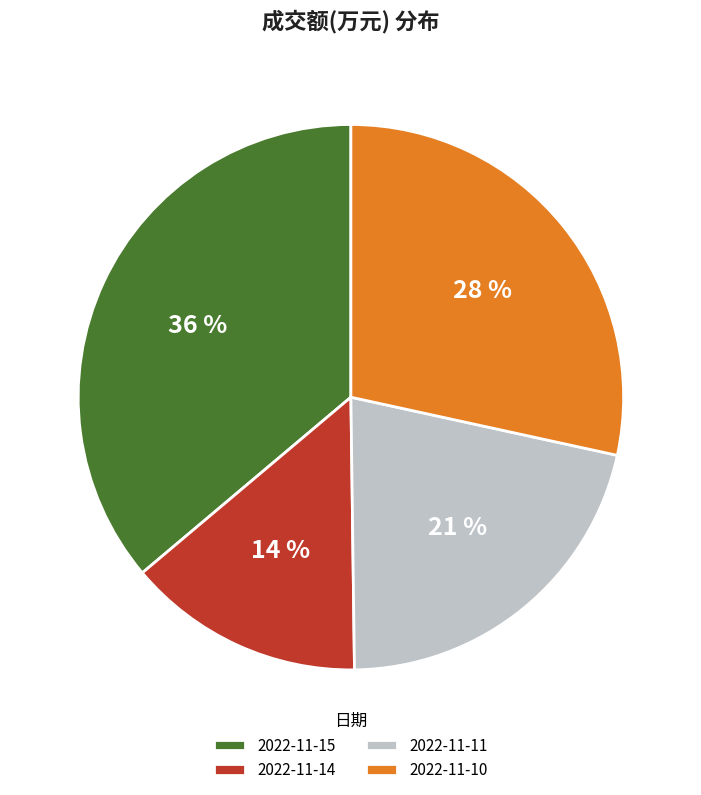

How many slices are in this pie chart?

4